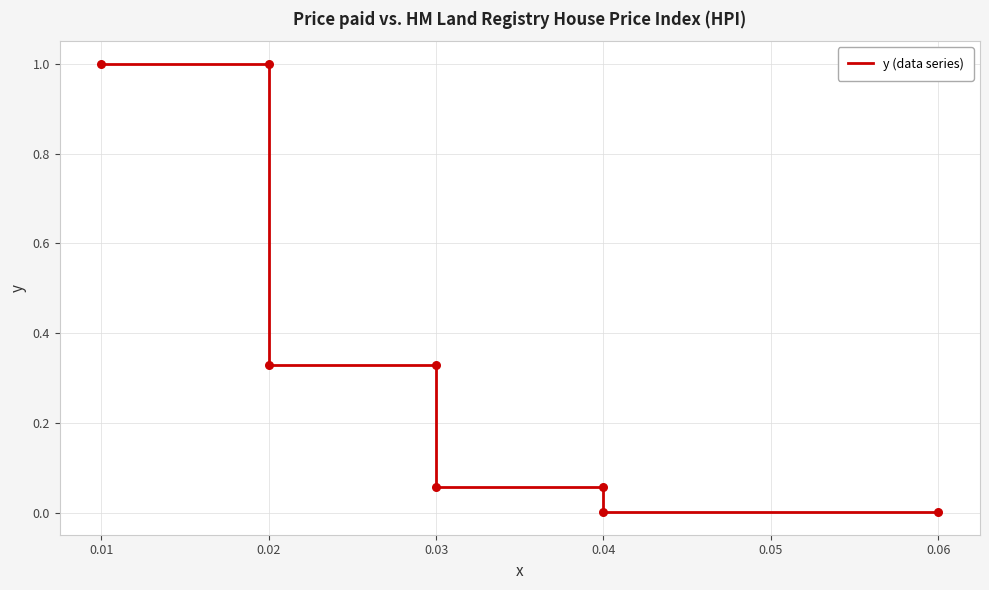

What is the change in value from 0.01 to 0.04?

-0.9